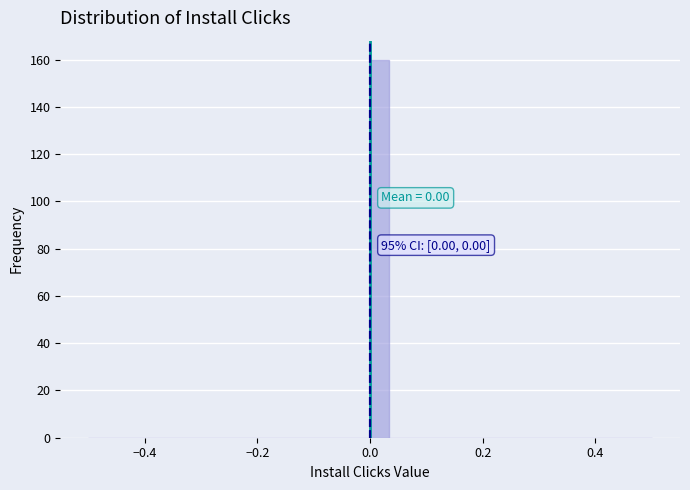

Read against the x-axis, roughly where is the centre of the tallest bar?

0.02